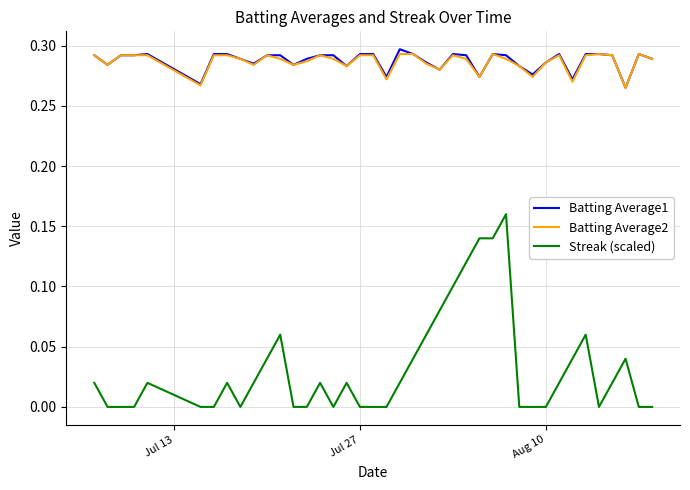

True or false: Batting Average2 and Streak (scaled) cross at least once.

False